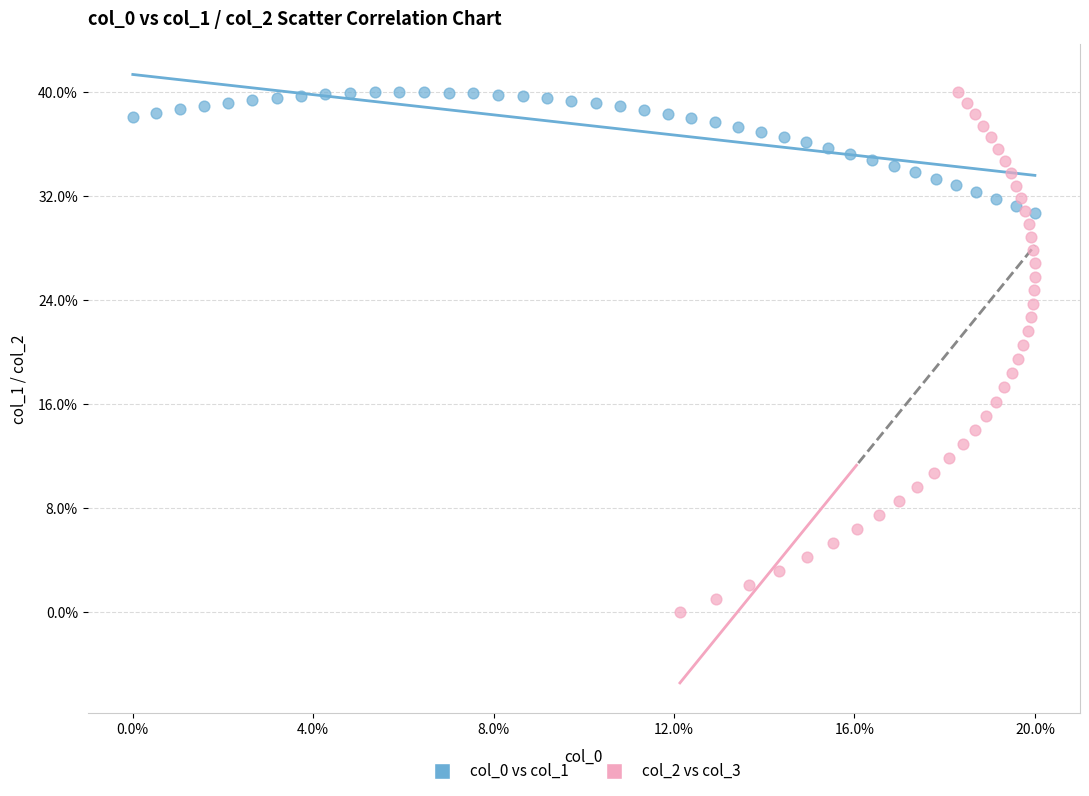

Which series has the widest spread of Y values?

col_2 vs col_3